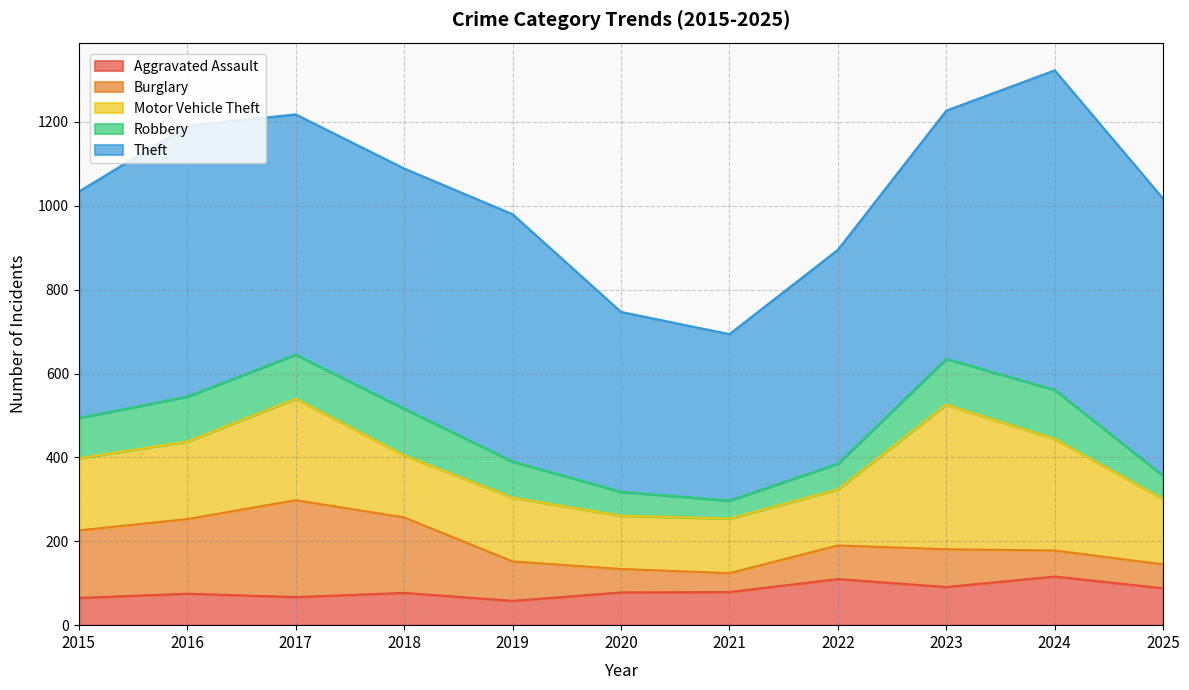

At which category does the chart reach its peak across all series?

2024